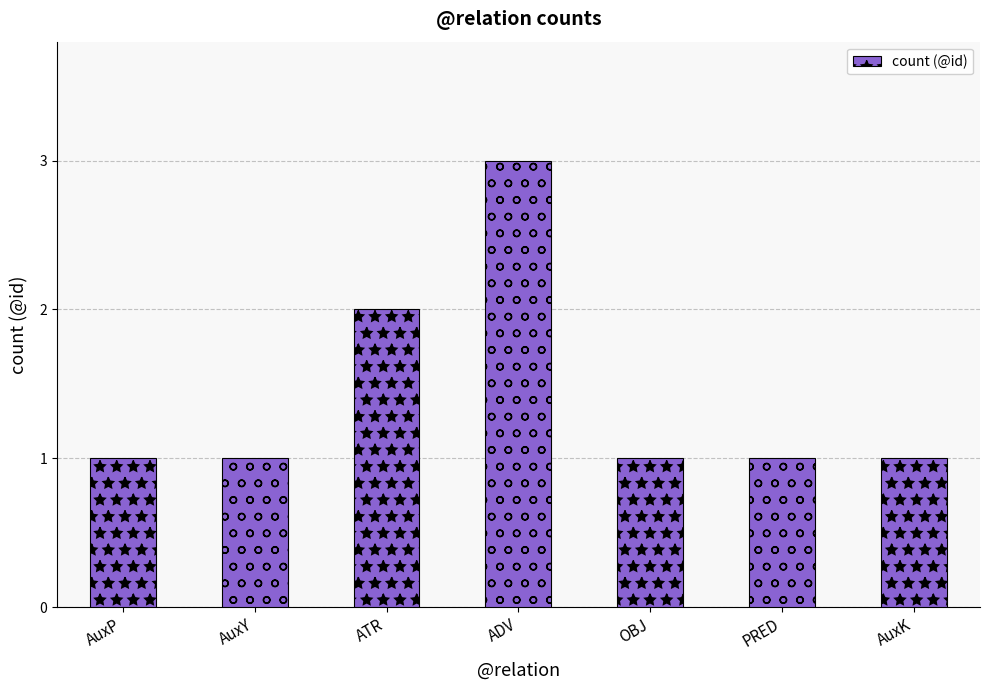

What is the ratio of the value at OBJ to the value at AuxK?

1.0